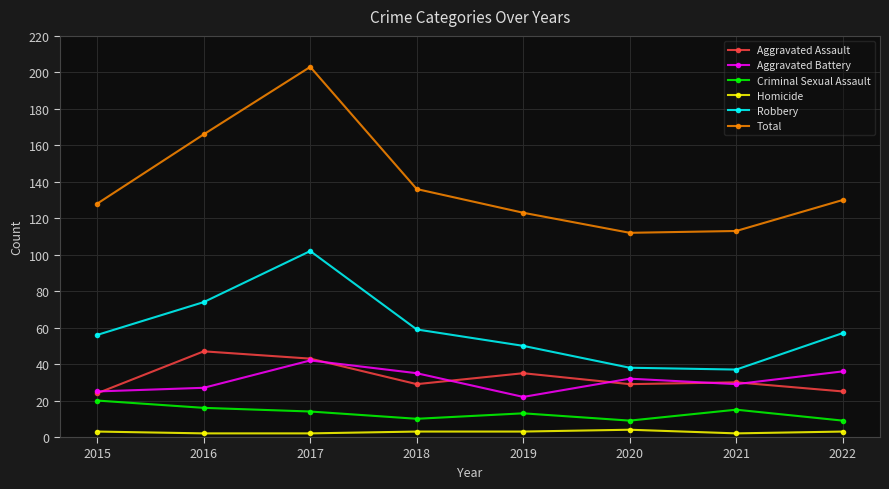

What is the sum of the Aggravated Battery values at 2016 and 2021?

56